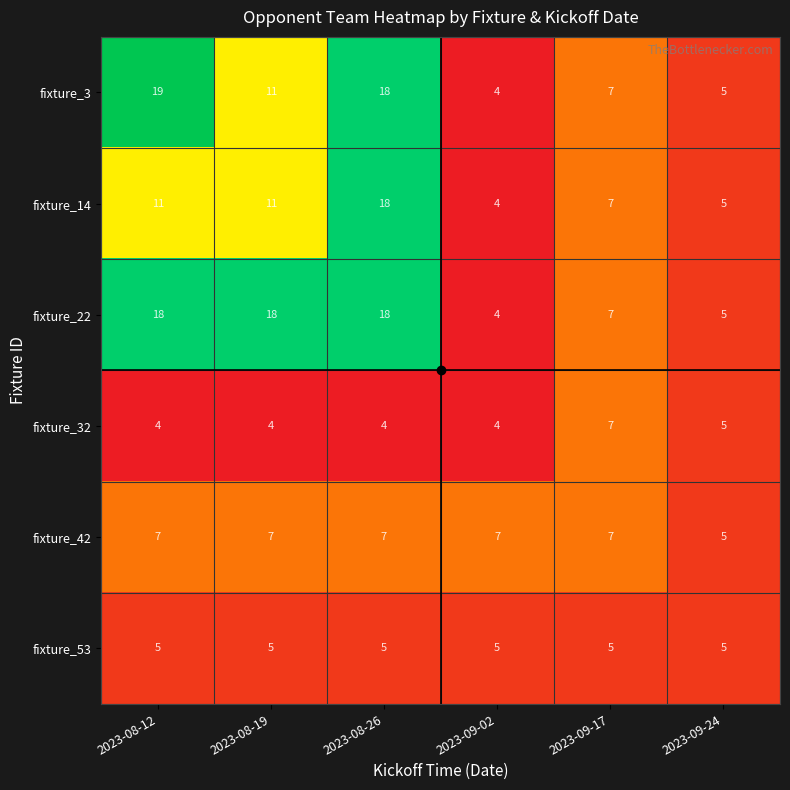

The value of fixture_53 at 2023-08-19 is 7. True or false?

False